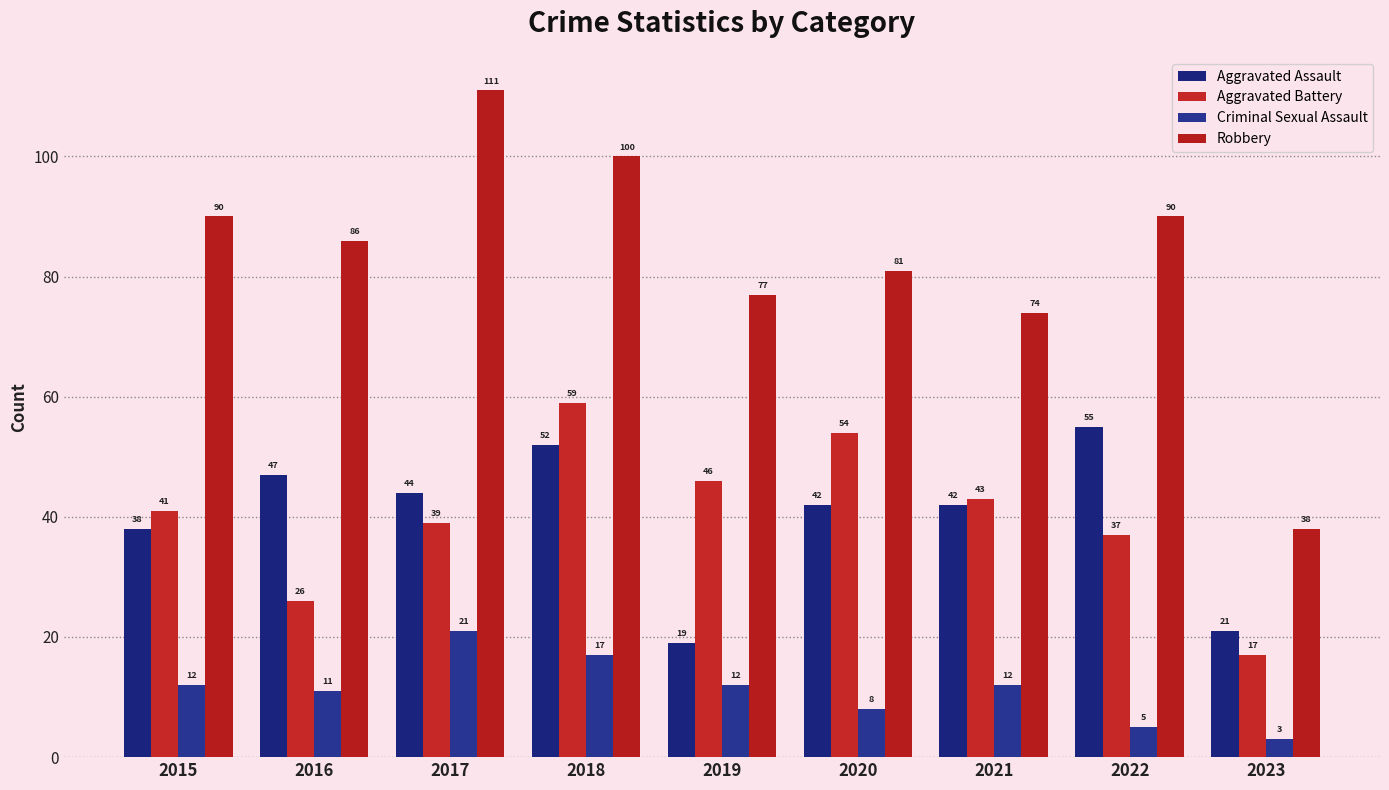

What is the total value across all series at 2020?

185